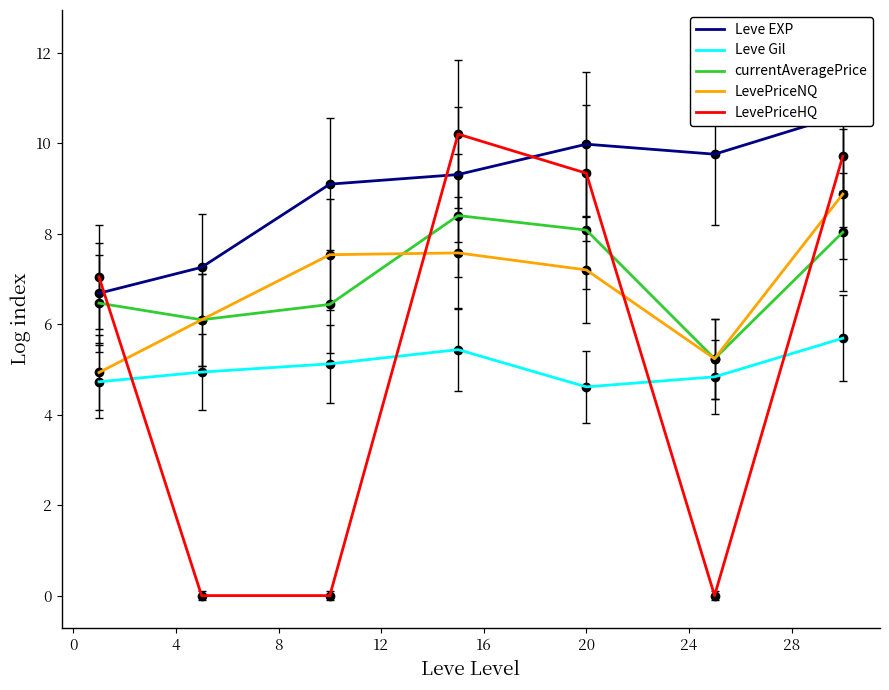

What is the sum of the Leve EXP values at 8 and 16?

19.1